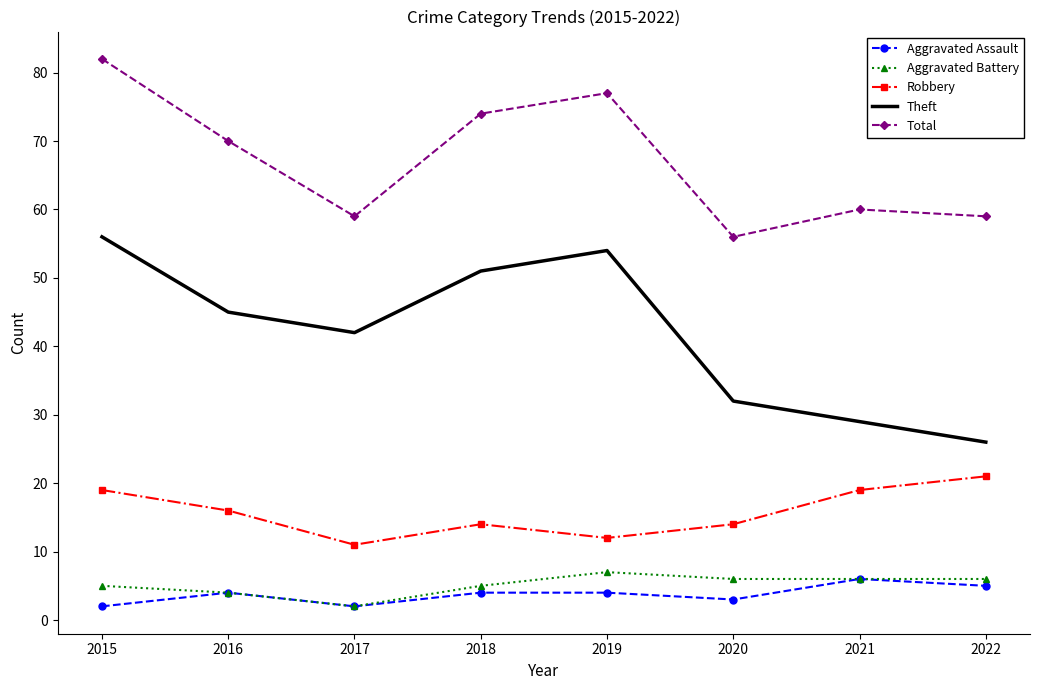

Where is Theft nearest to the value 41?

2017